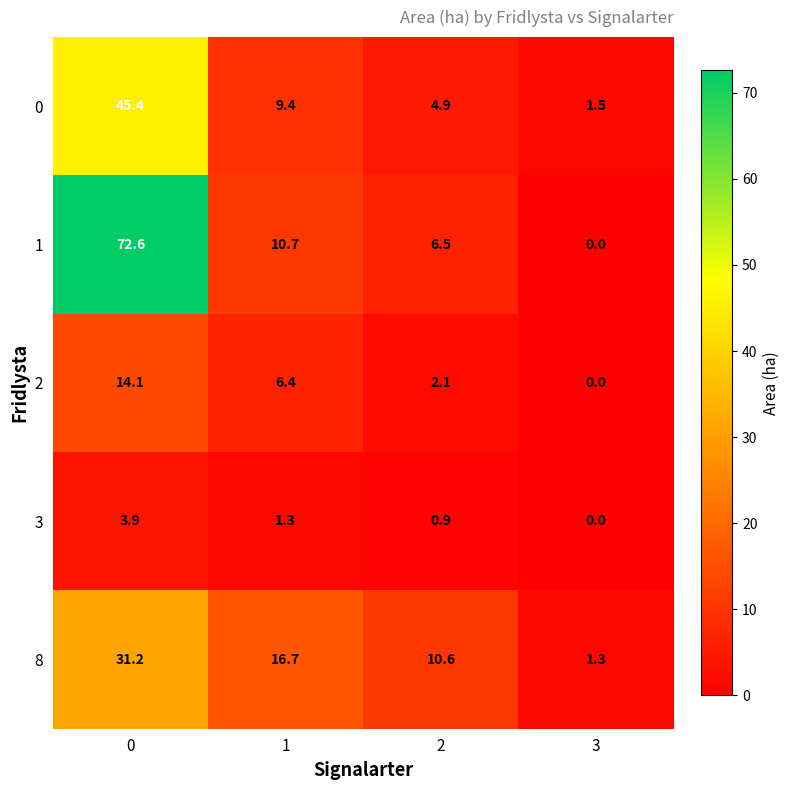

Which series has the largest range (max minus min)?

1